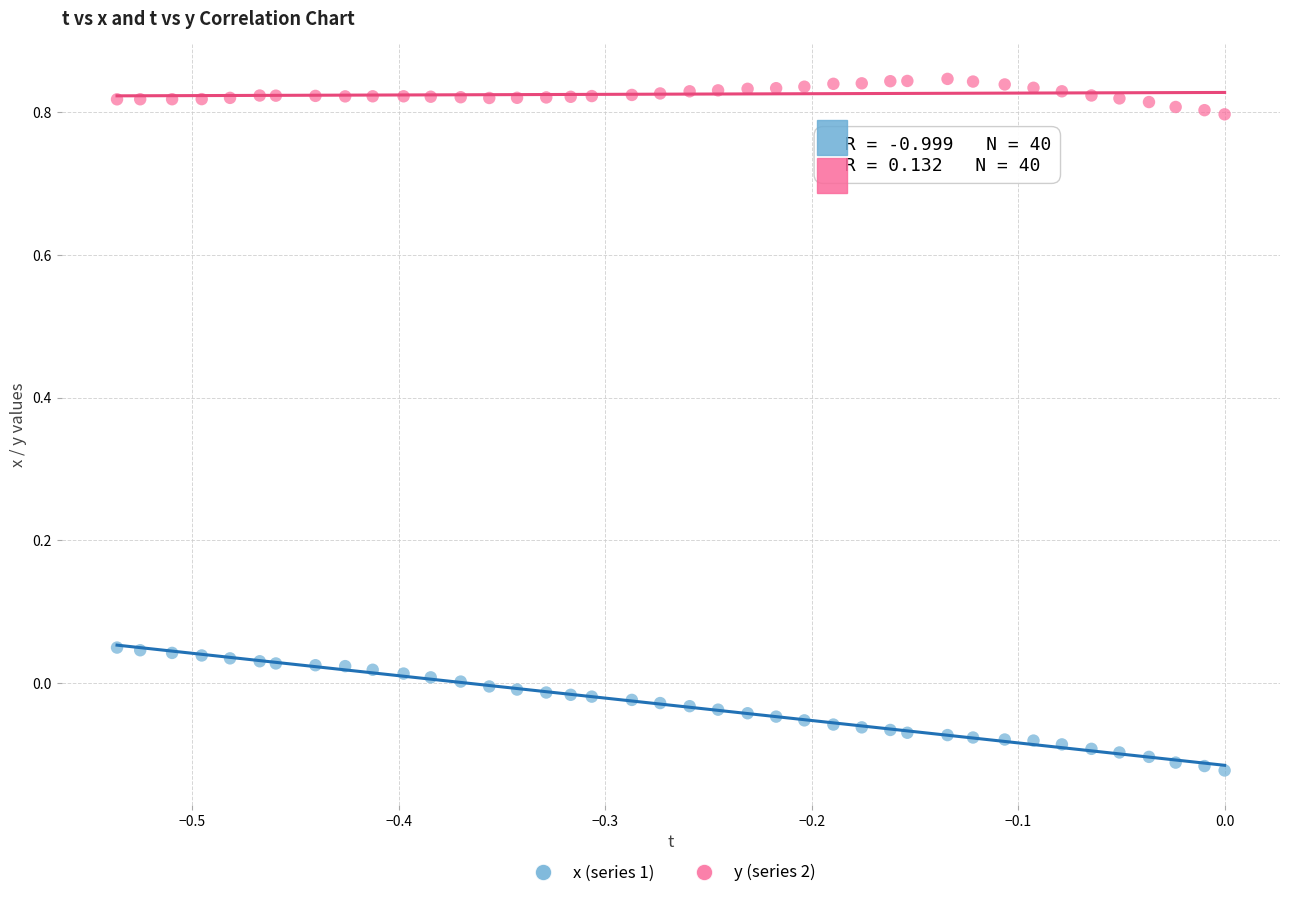

Which series reaches the maximum Y coordinate?

y (series 2)